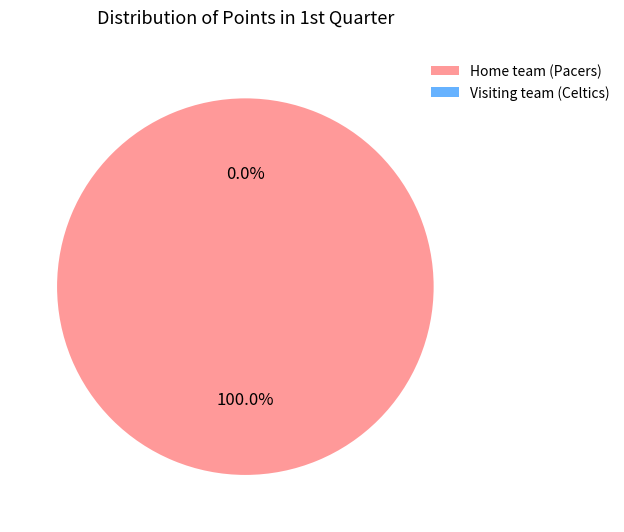

What is the change in value from Home team (Pacers) to Visiting team (Celtics)?

-31